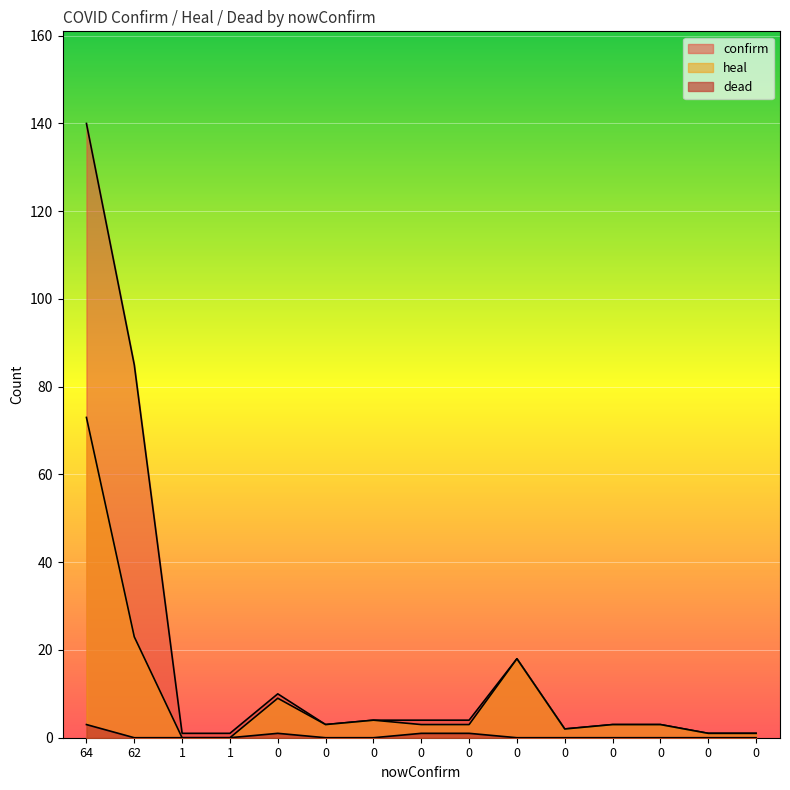

How many lines are shown in the chart?

3